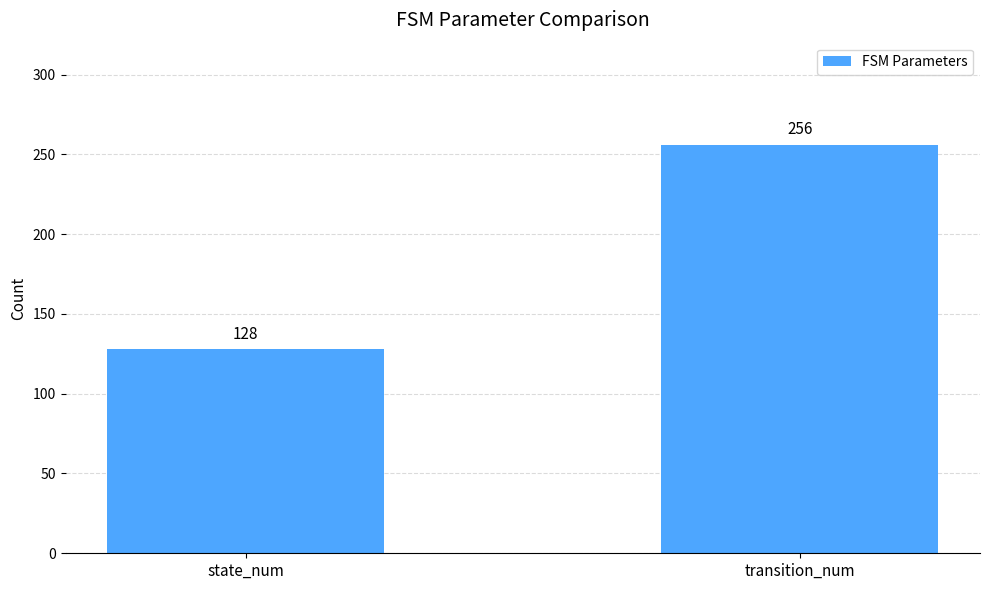

What is the label of the 1st bar from the right?

transition_num